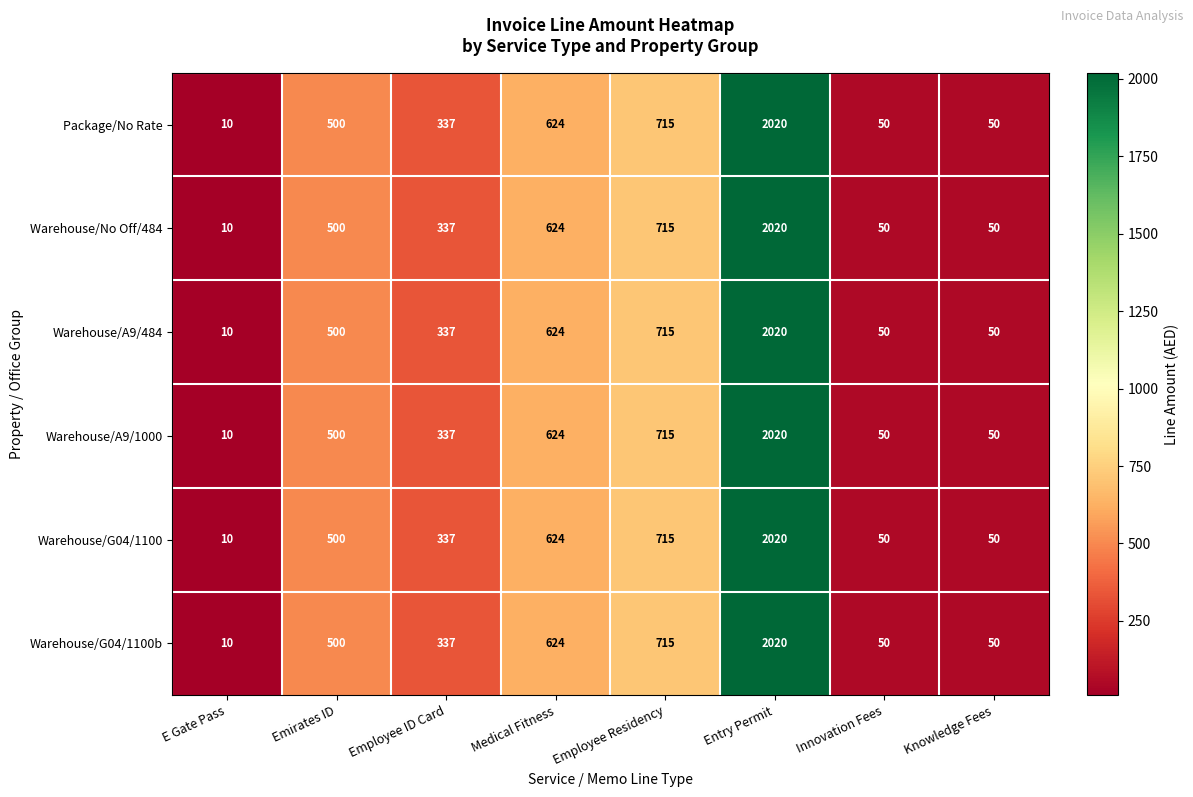

Is it true that Warehouse/A9/484 equals 50 at Innovation Fees?

True